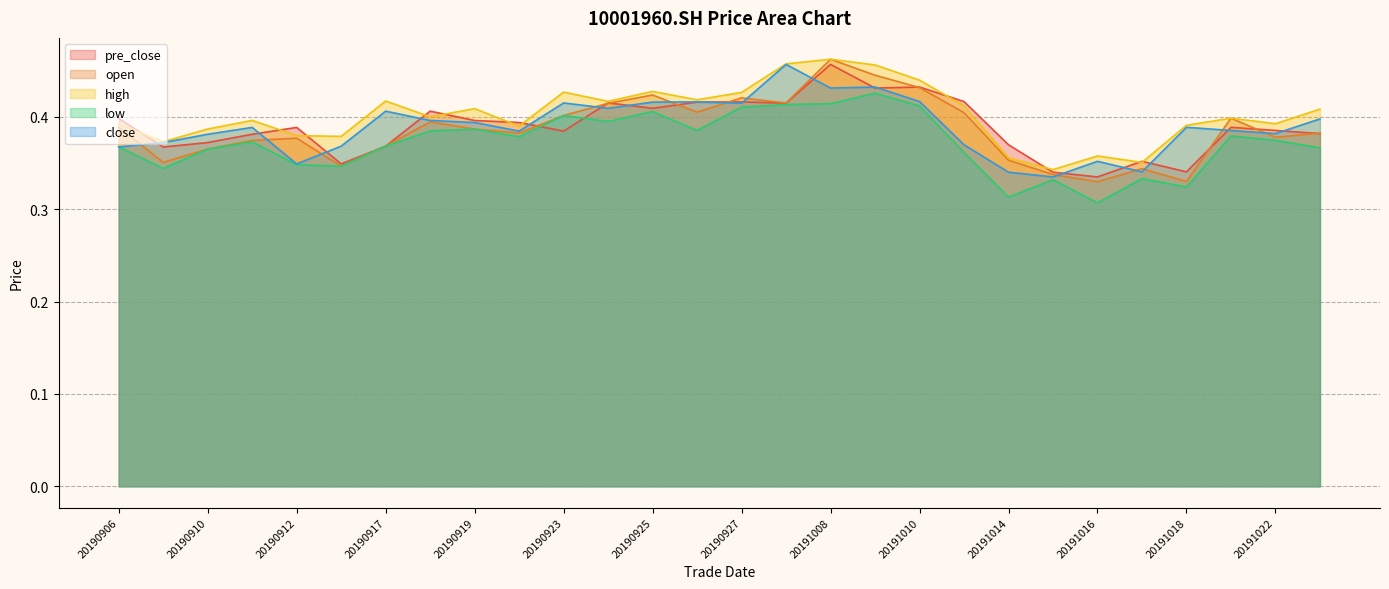

What is the maximum value for pre_close?

0.5